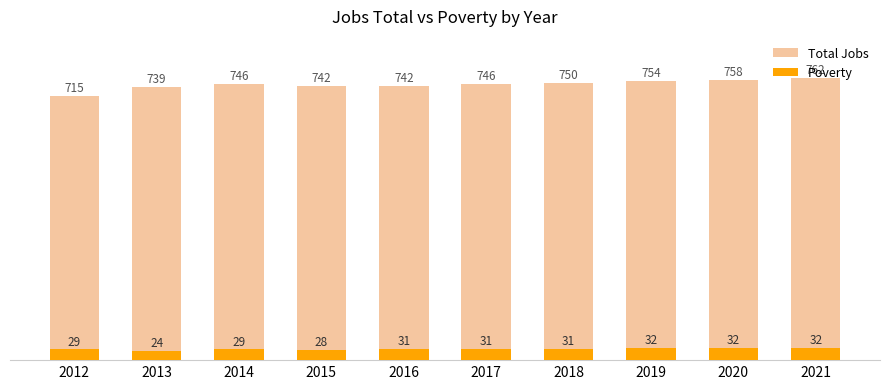

Reading left to right, what are all the values shown in this chart?

Total Jobs: 715	739	746	742	742	746	750	754	758	762
Poverty: 29	24	29	28	31	31	31	32	32	32